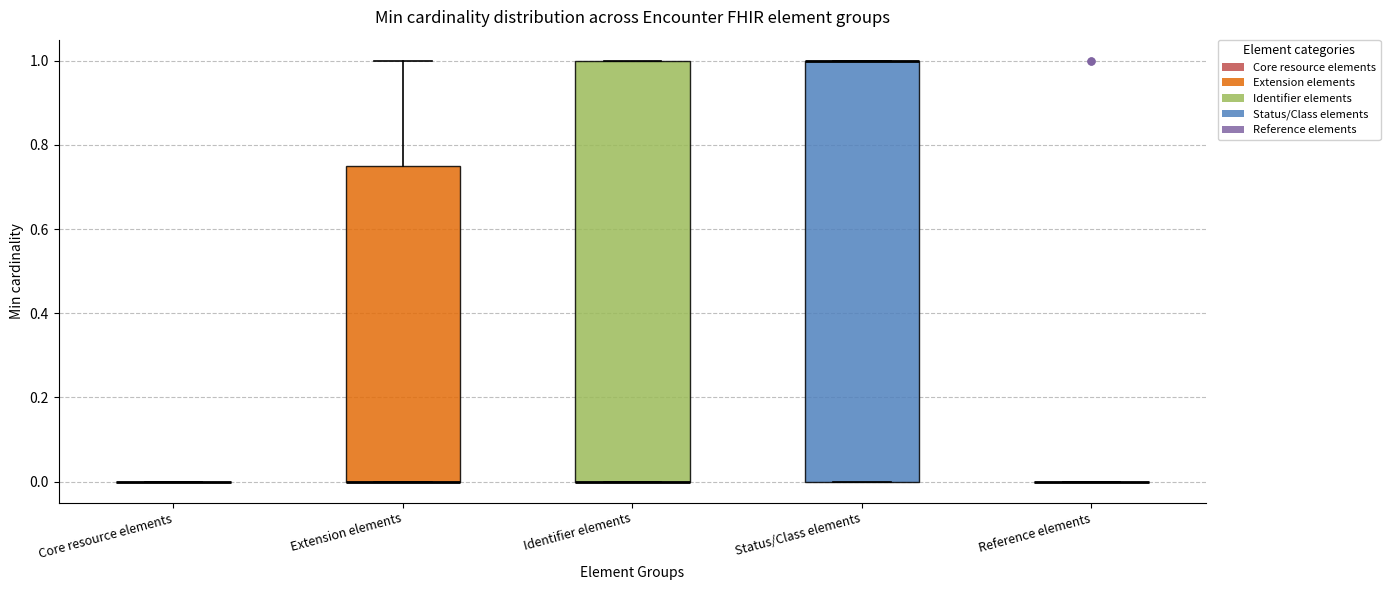

Where is the upper edge of the box for Identifier elements on the y-axis? The values are not printed on the chart, so give them approximately, as read against the axis.

1.00